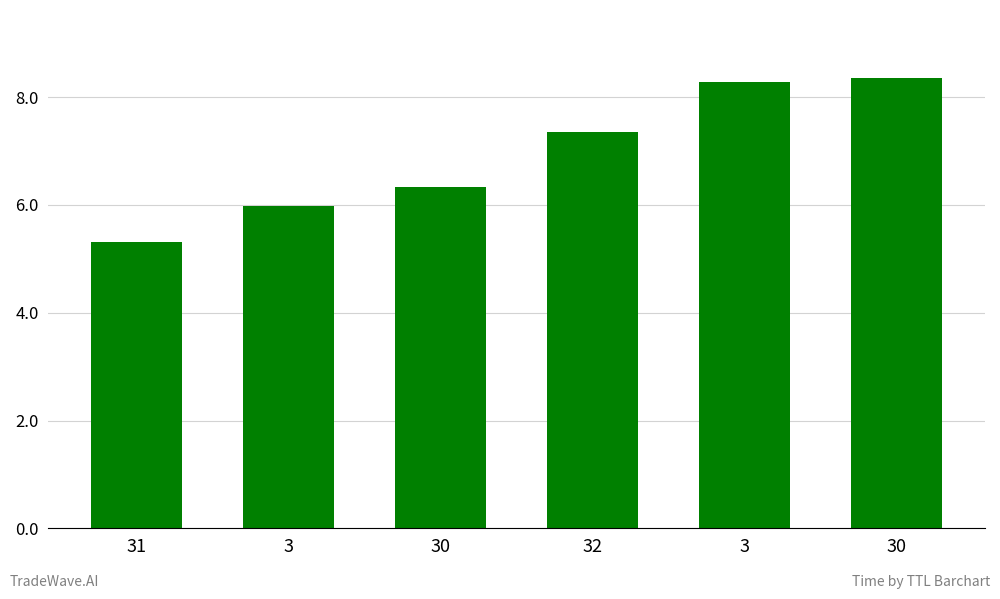

How many bars are there in total?

6